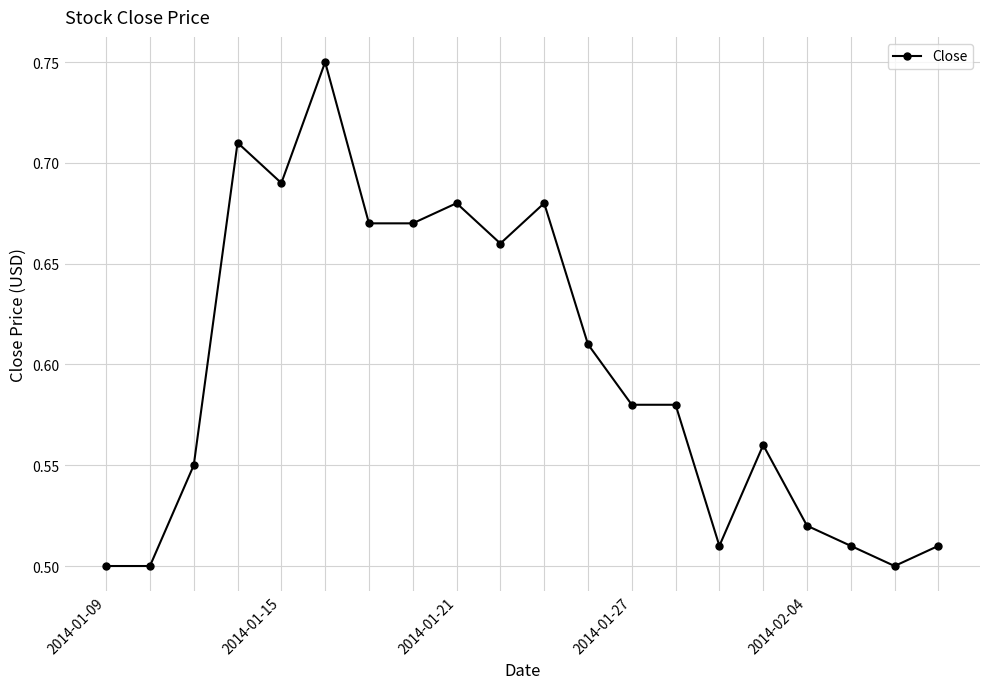

What is the sum of all values?

11.9